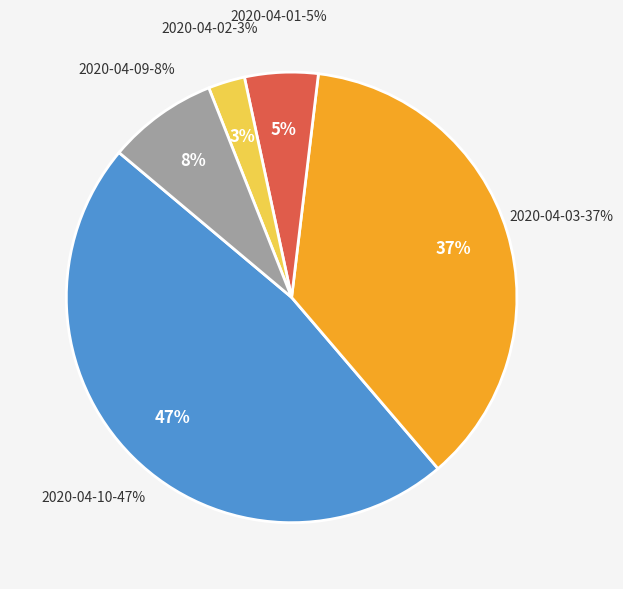

Between 2020-04-02 and 2020-04-10, which is larger?

2020-04-10